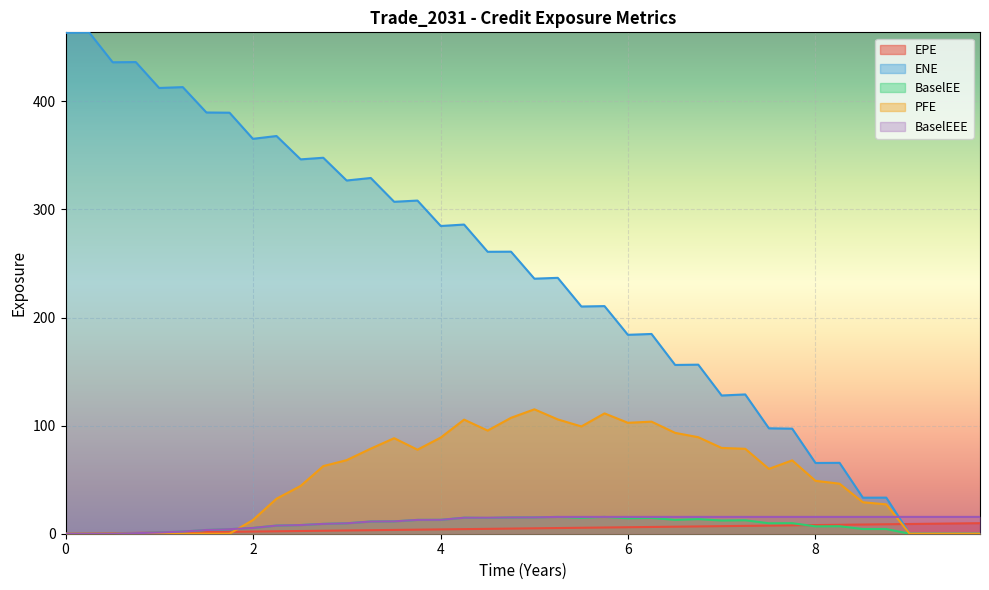

Which series has the largest total across all categories?

ENE